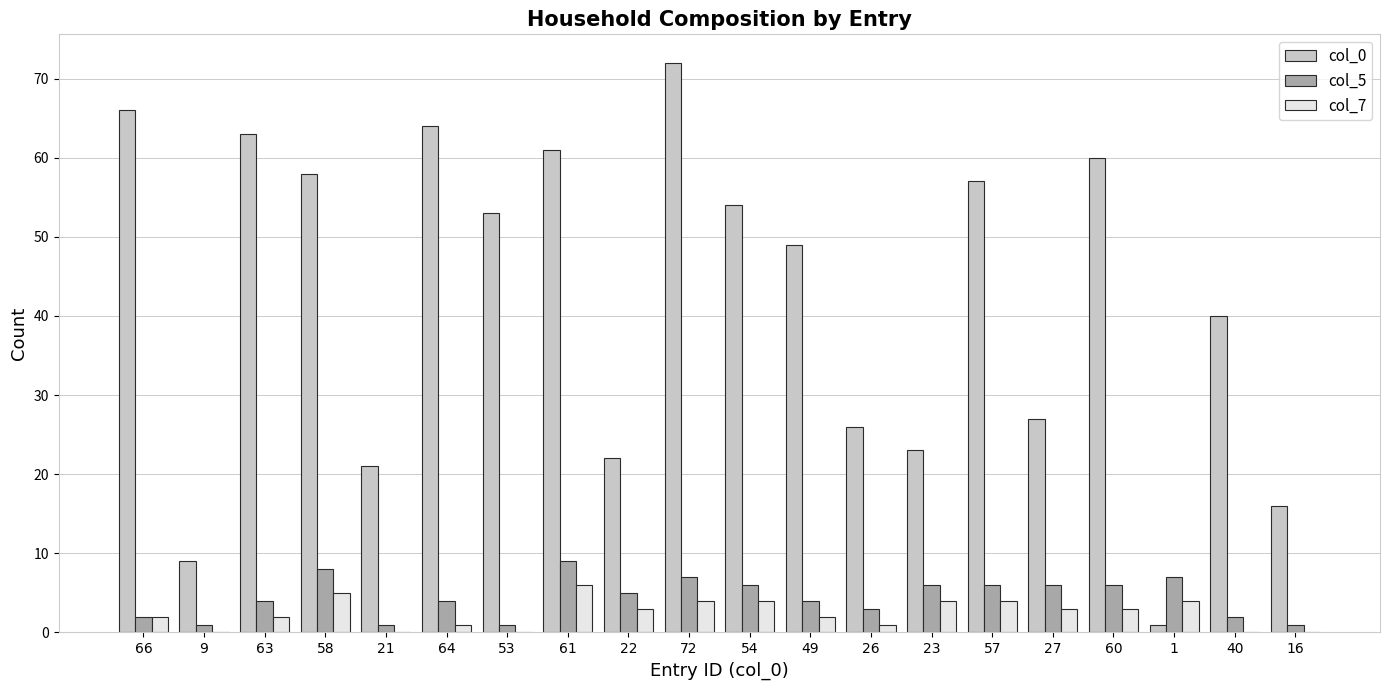

Reading right to left, what are all the values shown in this chart?

col_0: 16	40	1	60	27	57	23	26	49	54	72	22	61	53	64	21	58	63	9	66
col_5: 1	2	7	6	6	6	6	3	4	6	7	5	9	1	4	1	8	4	1	2
col_7: 0	0	4	3	3	4	4	1	2	4	4	3	6	0	1	0	5	2	0	2